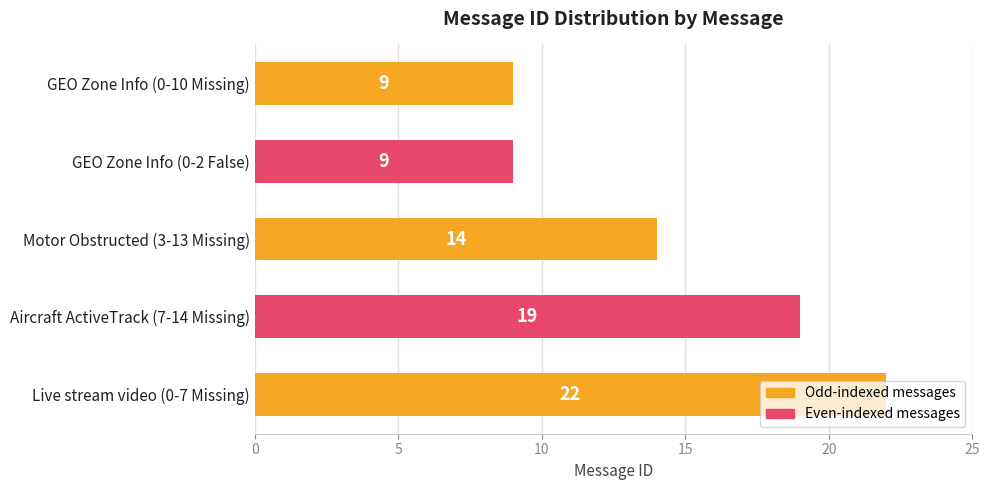

What position from the bottom is Motor Obstructed (3-13 Missing)?

3